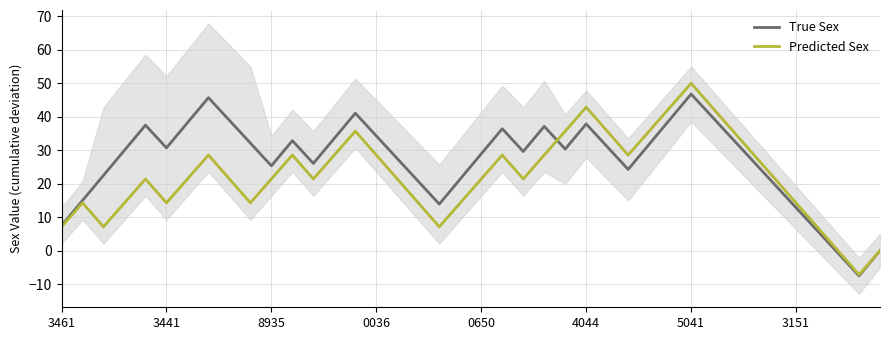

What is the lowest value of the True Sex series?

-7.5